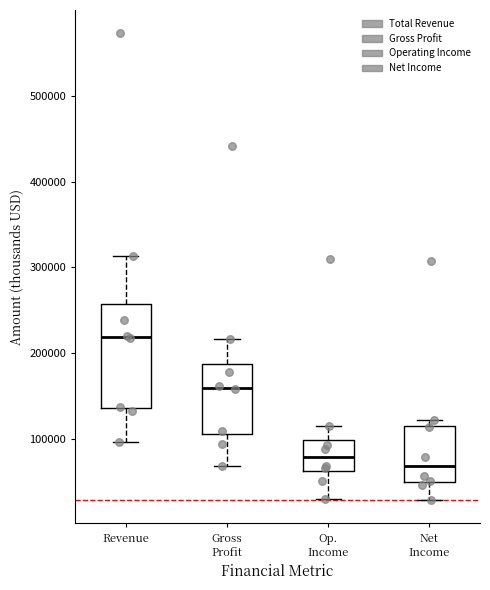

Reading left to right, read every box against the y-axis: the position of its median line, the range the box covers, and the ends of its whiskers. The values are not printed on the chart, so give them approximately, as read against the axis.

Revenue: median 220000, box 140000 to 260000, whiskers 100000 to 310000
Gross Profit: median 160000, box 110000 to 190000, whiskers 70000 to 220000
Op. Income: median 80000, box 60000 to 100000, whiskers 30000 to 120000
Net Income: median 70000, box 50000 to 120000, whiskers 30000 to 120000 (just above the box's upper edge)